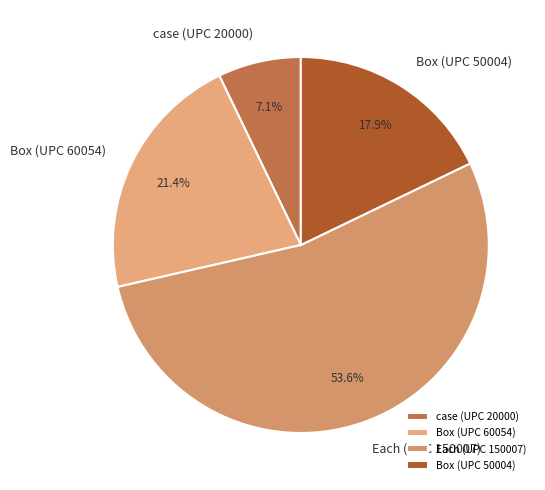

How many slices are in this pie chart?

4